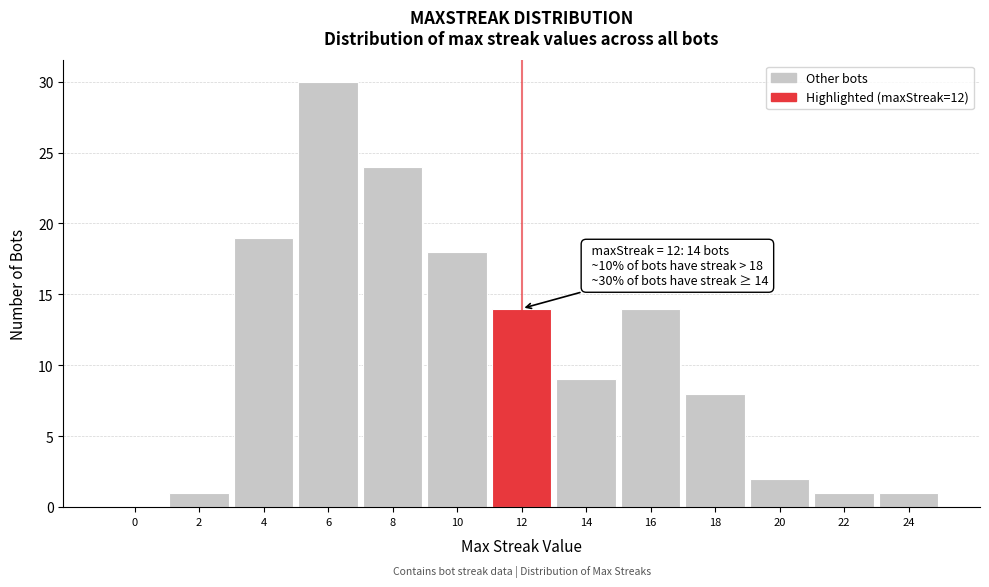

Reading left to right, list all the values displayed in this chart.

0=0	2=1	4=19	6=30	8=24	10=18	12=14	14=9	16=14	18=8	20=2	22=1	24=1